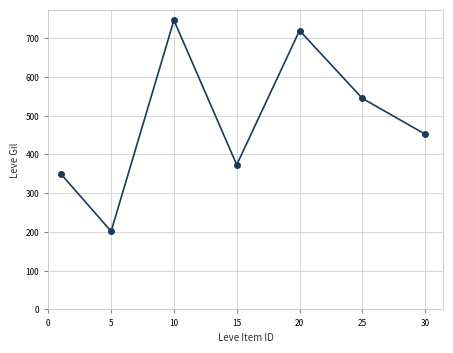

What is the sum of all values?

3389.0